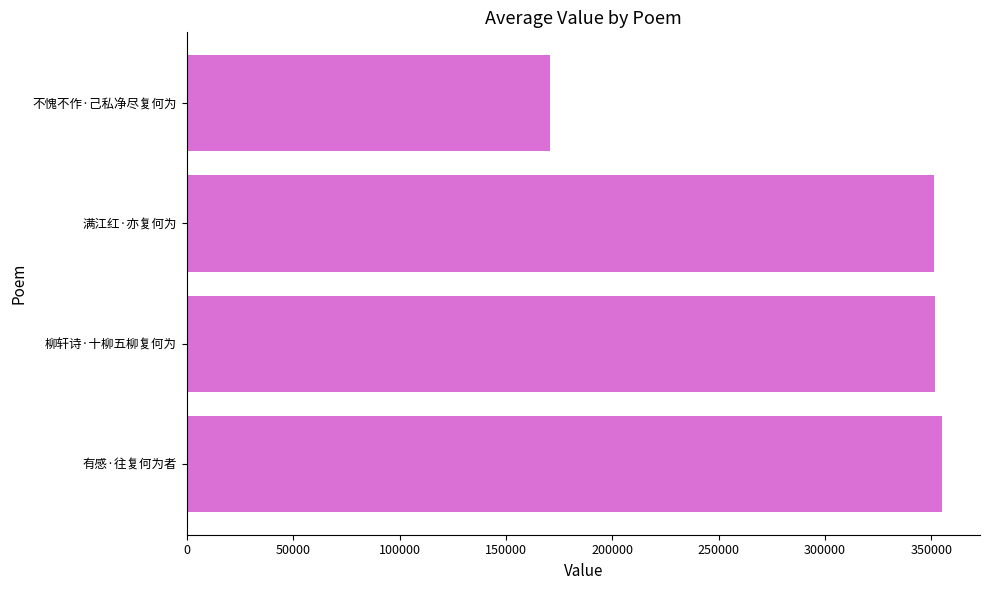

What is the approximate value at 不愧不作·己私净尽复何为?

170747